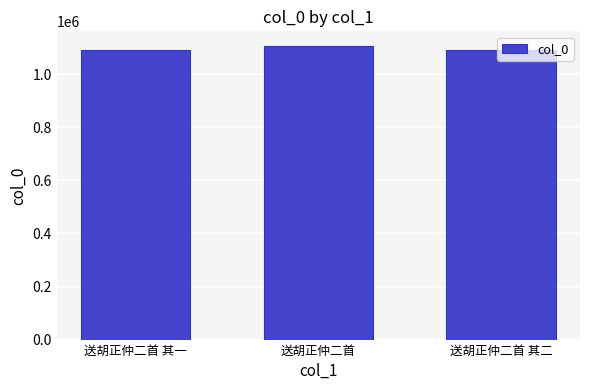

What is the ratio of the value at 送胡正仲二首 其二 to the value at 送胡正仲二首?

1.0